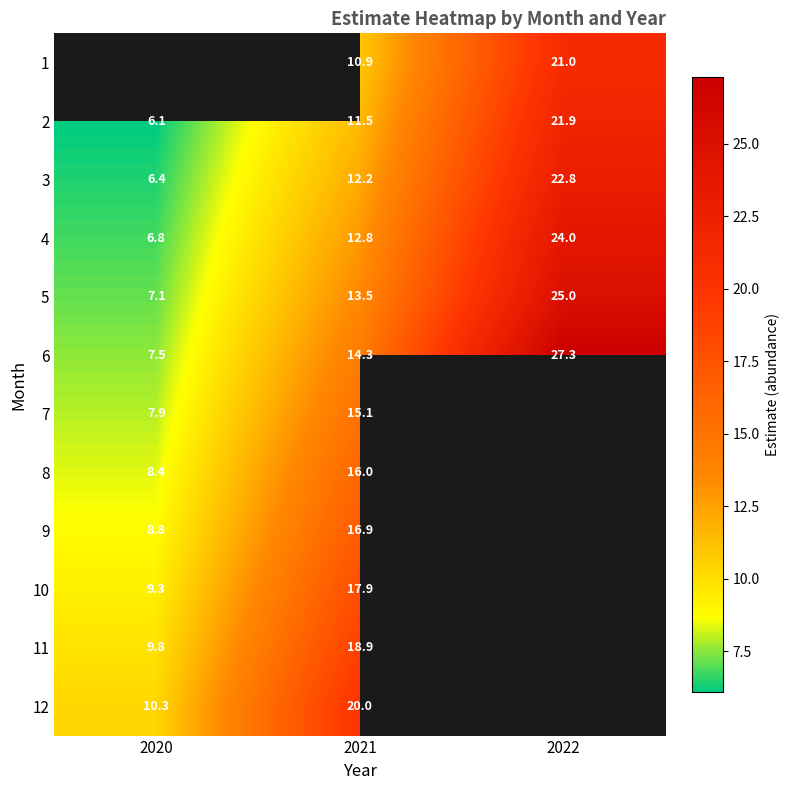

Rank the series at 2021 from highest to lowest value.

12, 11, 10, 9, 8, 7, 6, 5, 4, 3, 2, 1